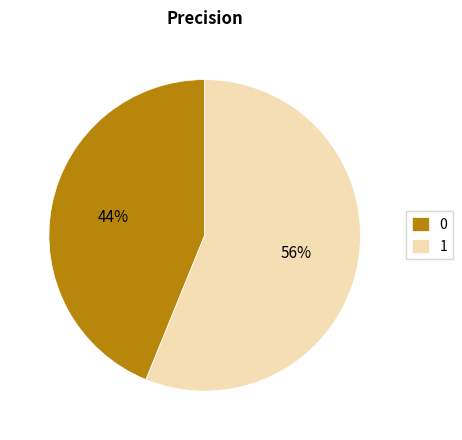

Combined, do 0 and 1 account for over 50%?

Yes